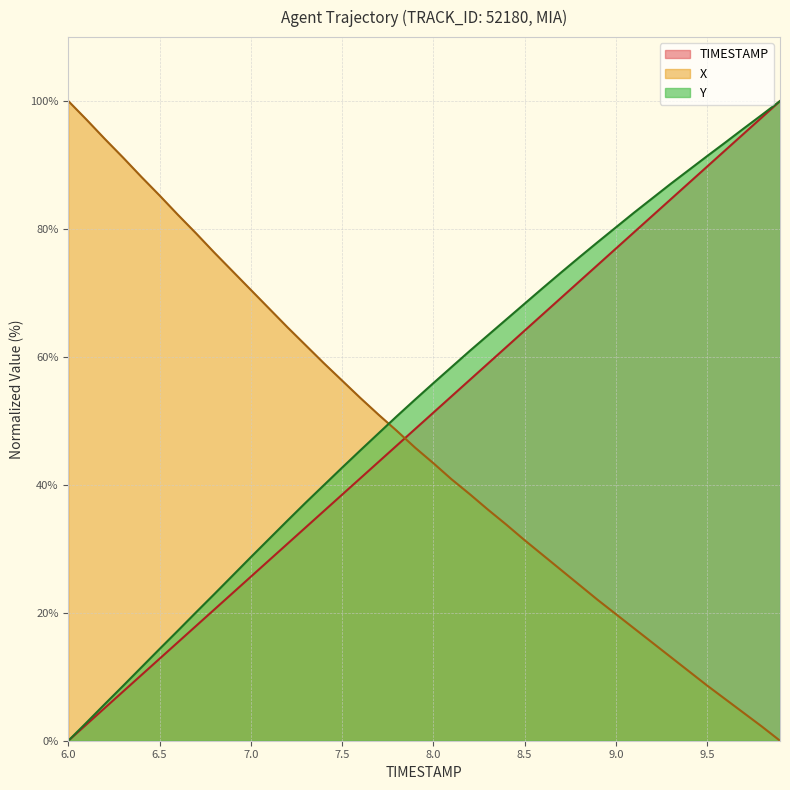

What is the difference between the second highest and second lowest values in the TIMESTAMP series?

94.9